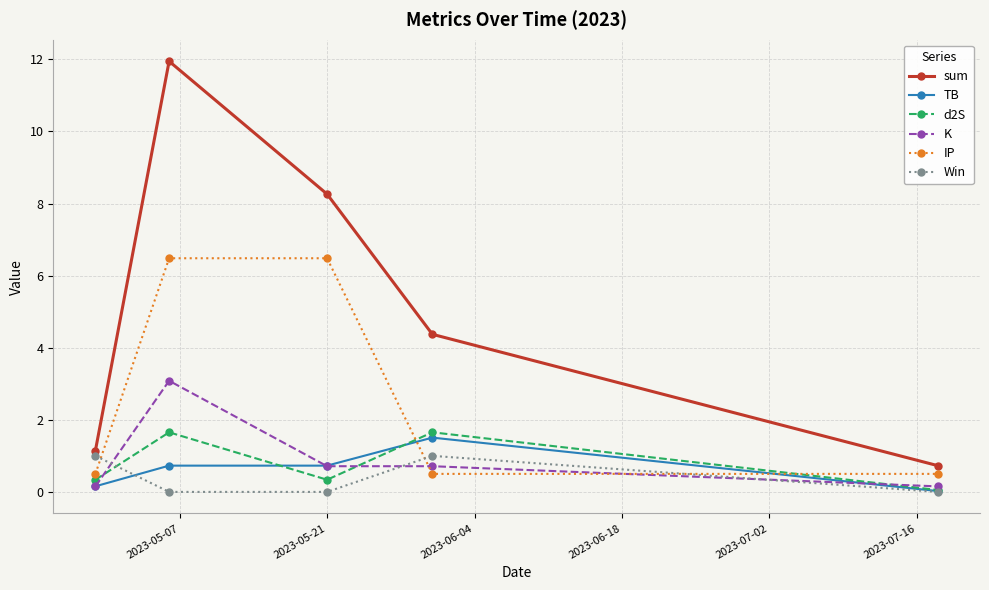

What is the value of the Win point at the 4th from the left?

1.0